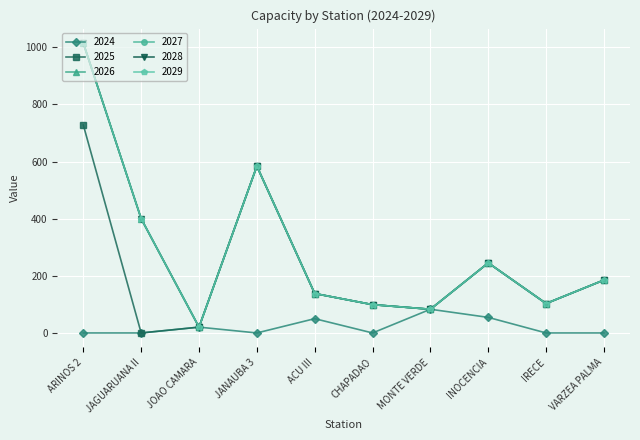

Is this an area chart (filled region under the line)?

No